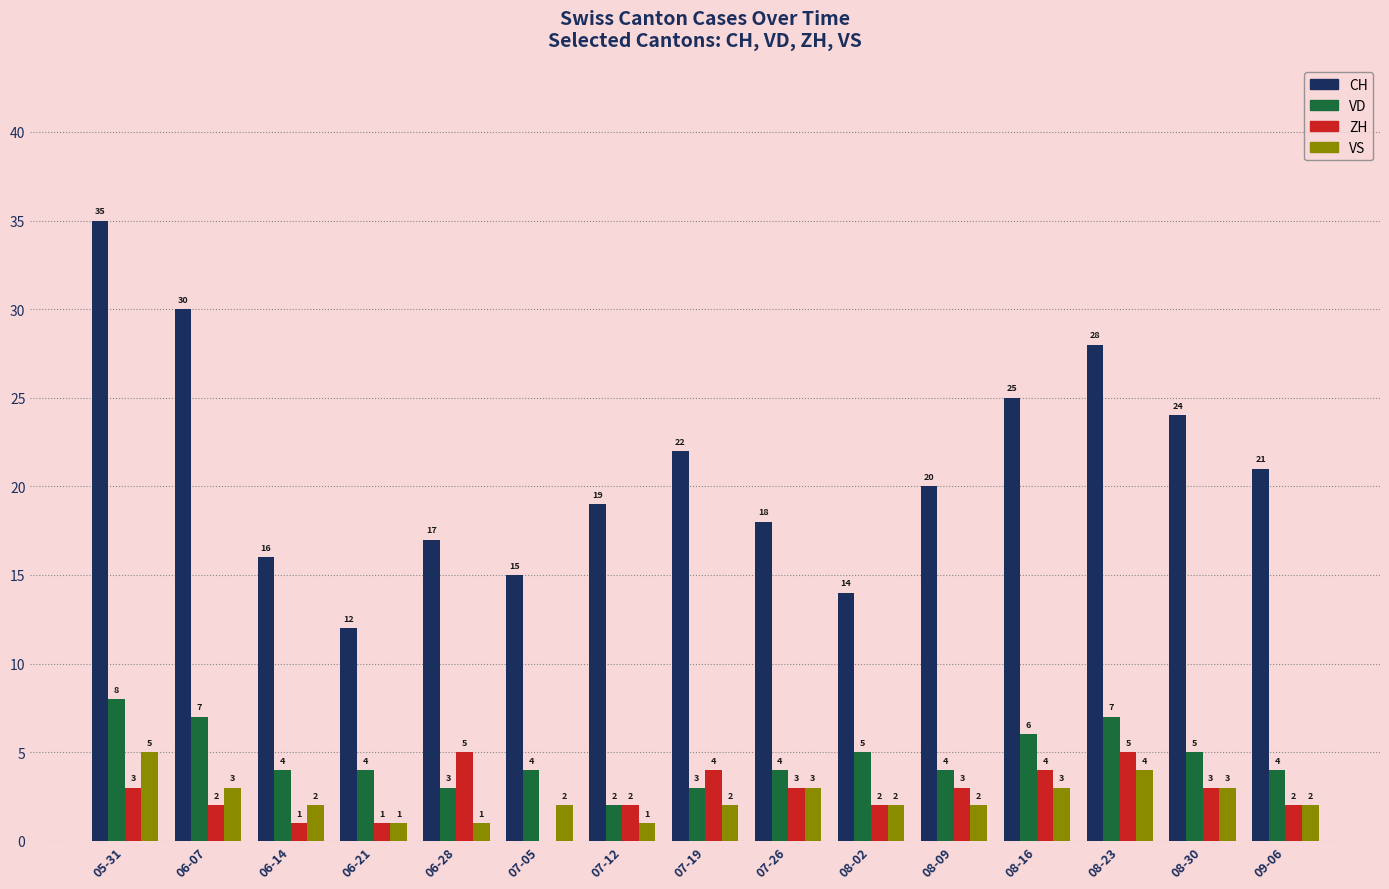

Reading right to left, what are all the values shown in this chart?

CH: 21	24	28	25	20	14	18	22	19	15	17	12	16	30	35
VD: 4	5	7	6	4	5	4	3	2	4	3	4	4	7	8
ZH: 2	3	5	4	3	2	3	4	2	0	5	1	1	2	3
VS: 2	3	4	3	2	2	3	2	1	2	1	1	2	3	5